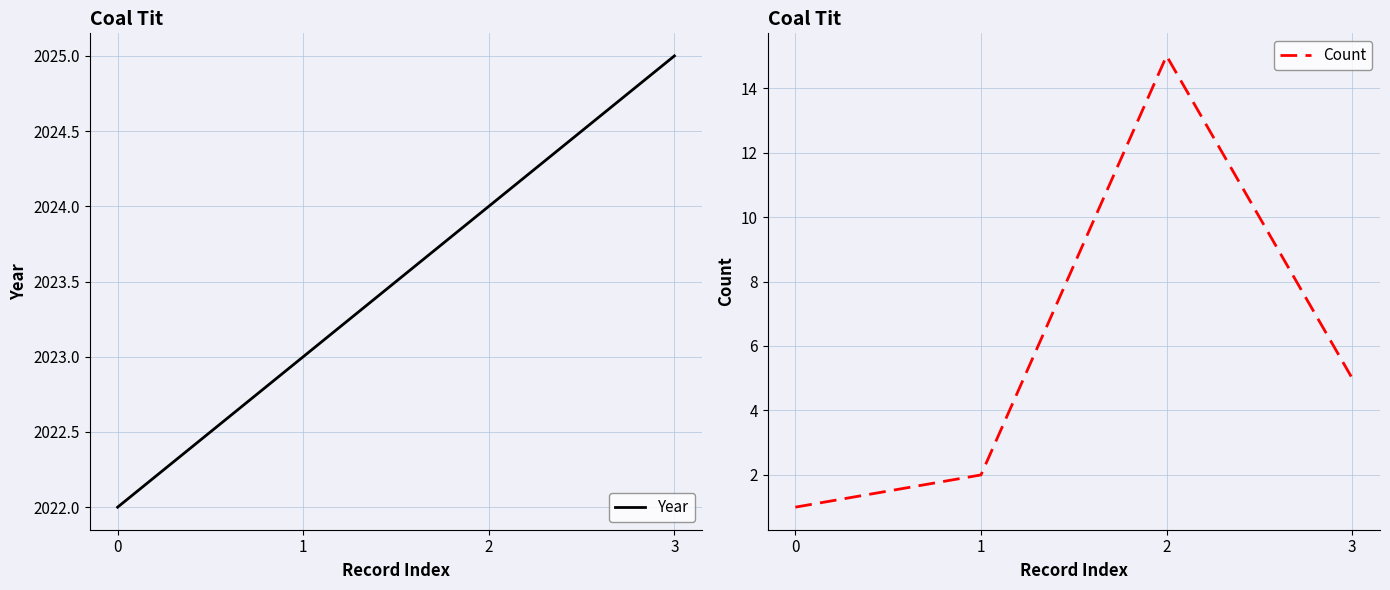

How many Year values are between 2023 and 2025?

3